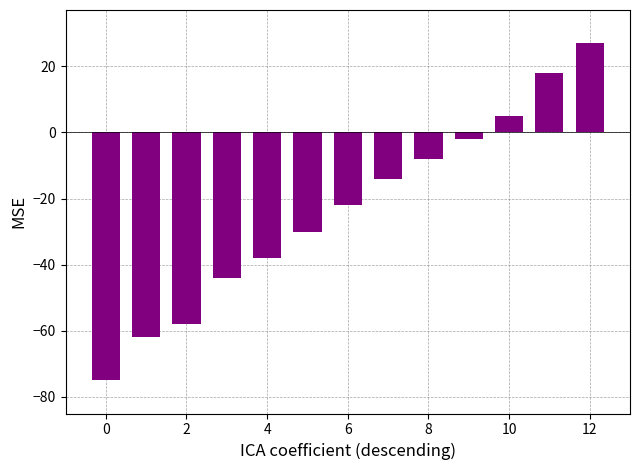

Reading right to left, transcribe all the data shown in this chart.

27	18	5	-2	-8	-14	-22	-30	-38	-44	-58	-62	-75